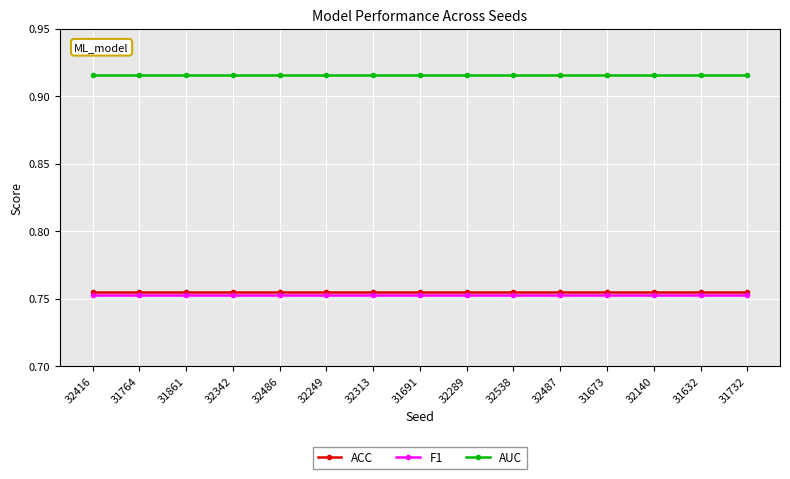

At how many categories does at least one series exceed 0?

15